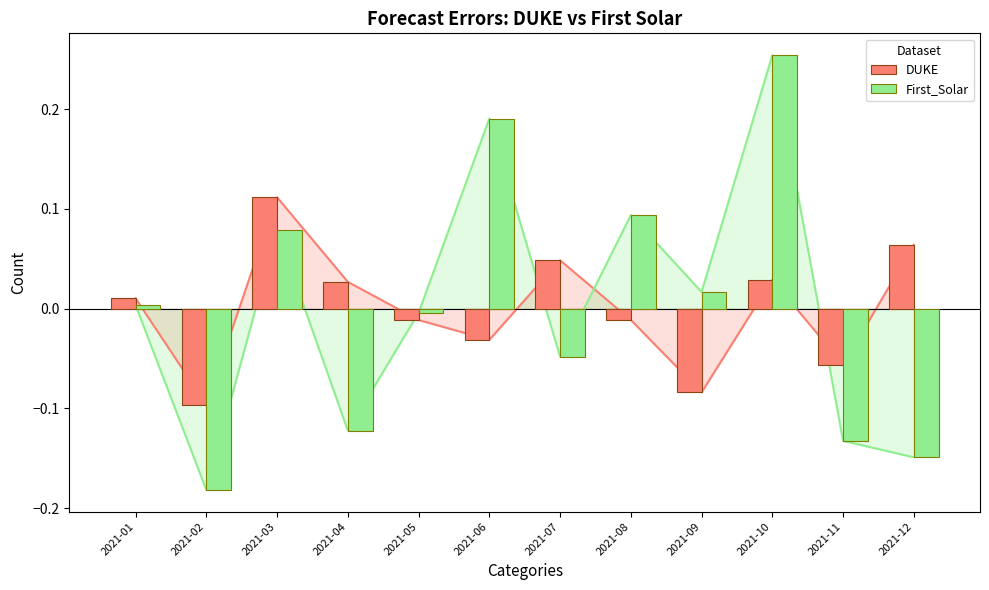

What is the total value across all series at 2021-03?

0.2